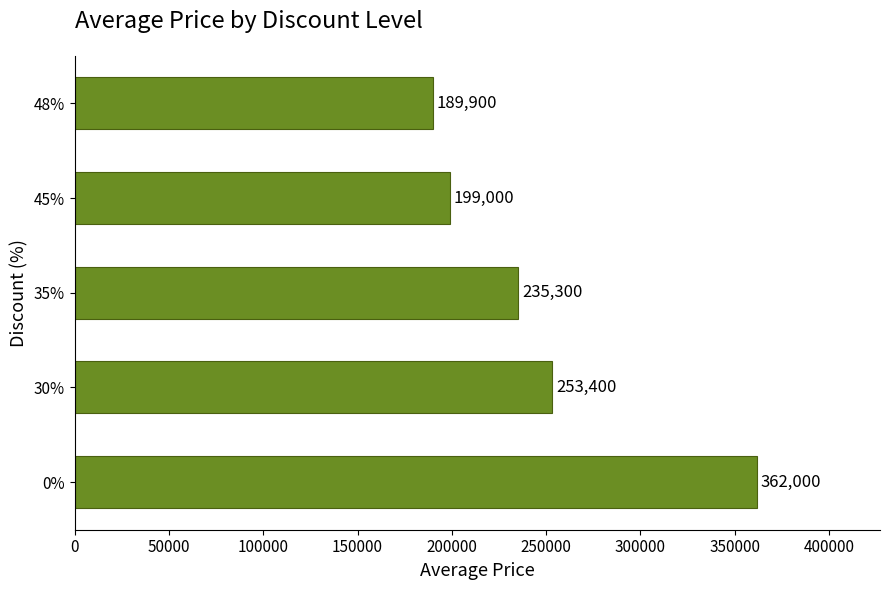

Which has a higher value, 35% or 30%?

30%